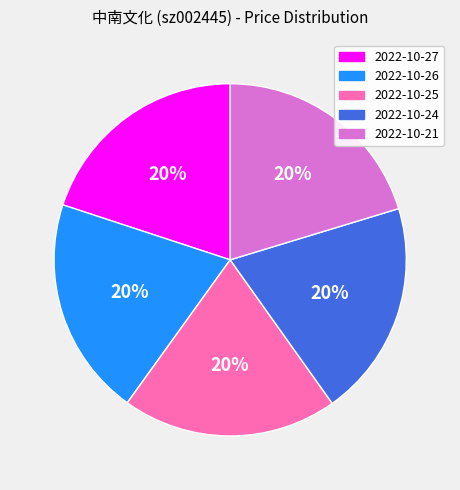

Is there any slice that represents more than half of the pie?

No